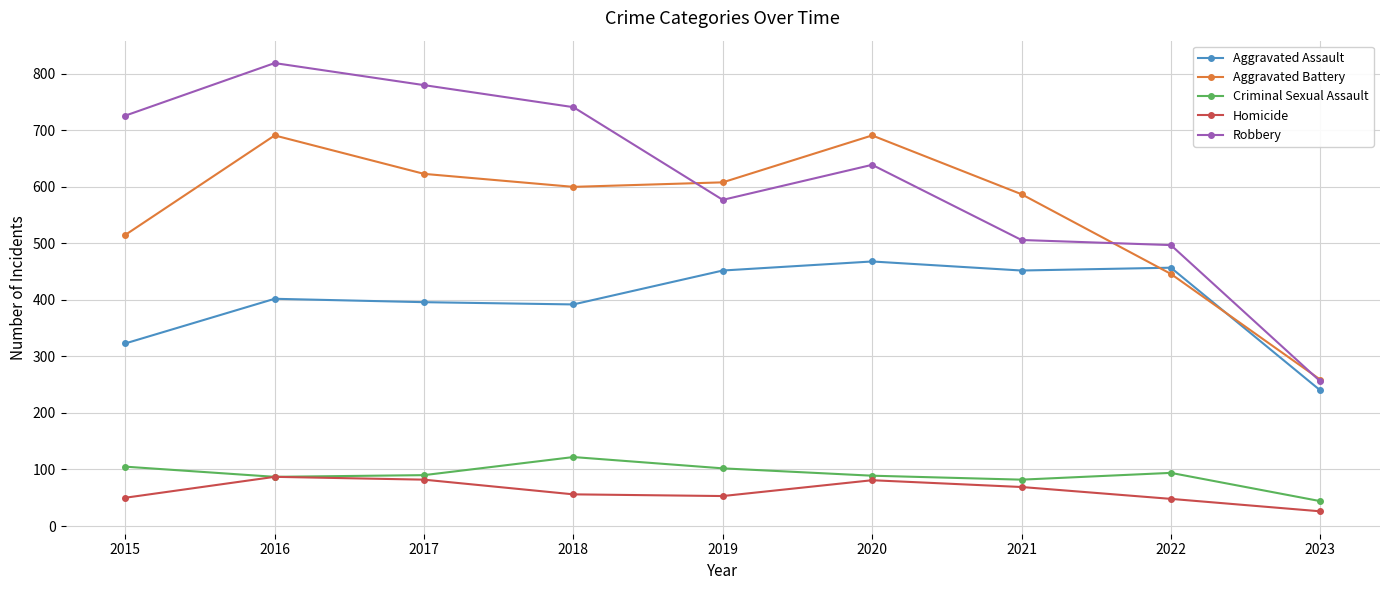

How many interior local valleys does the Aggravated Battery series have?

1